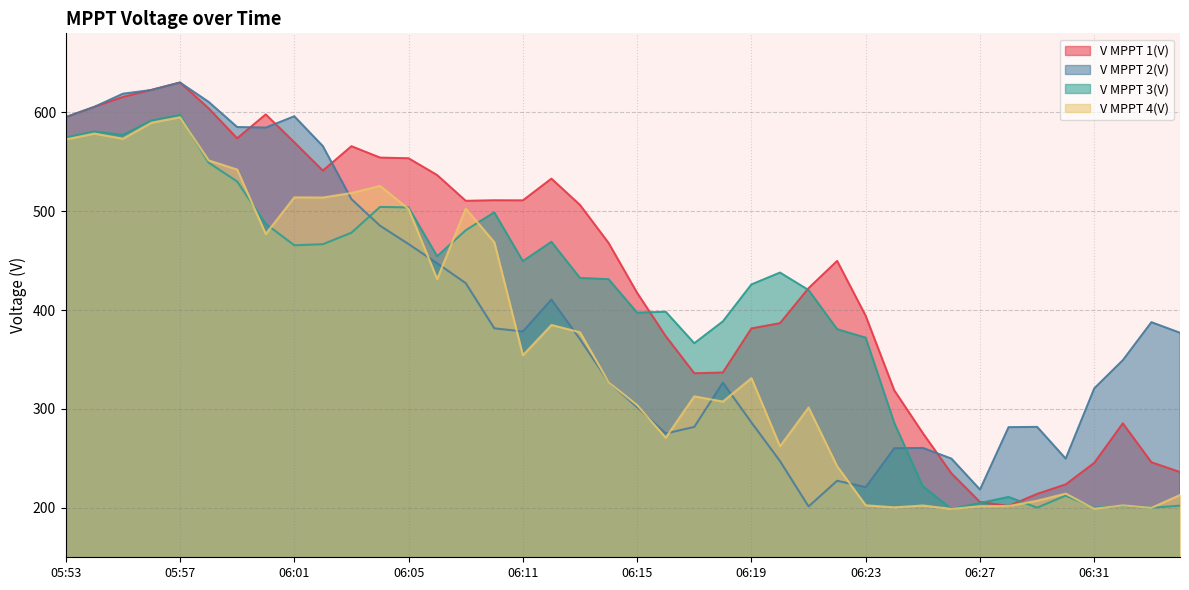

How many lines are shown in the chart?

4